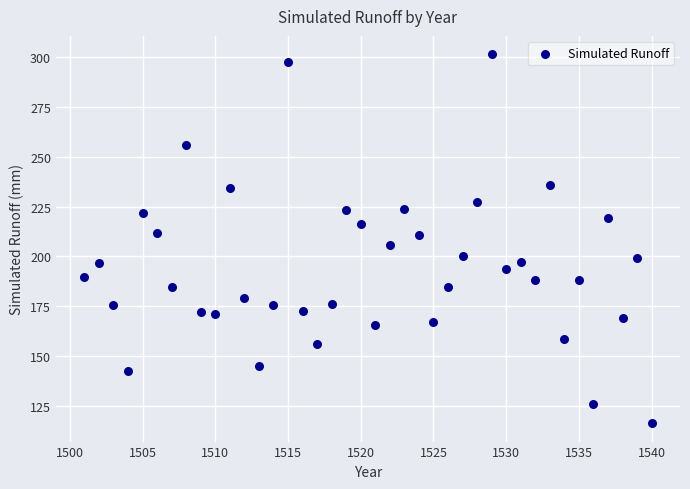

What is the range of X values (max minus min)?

39.0